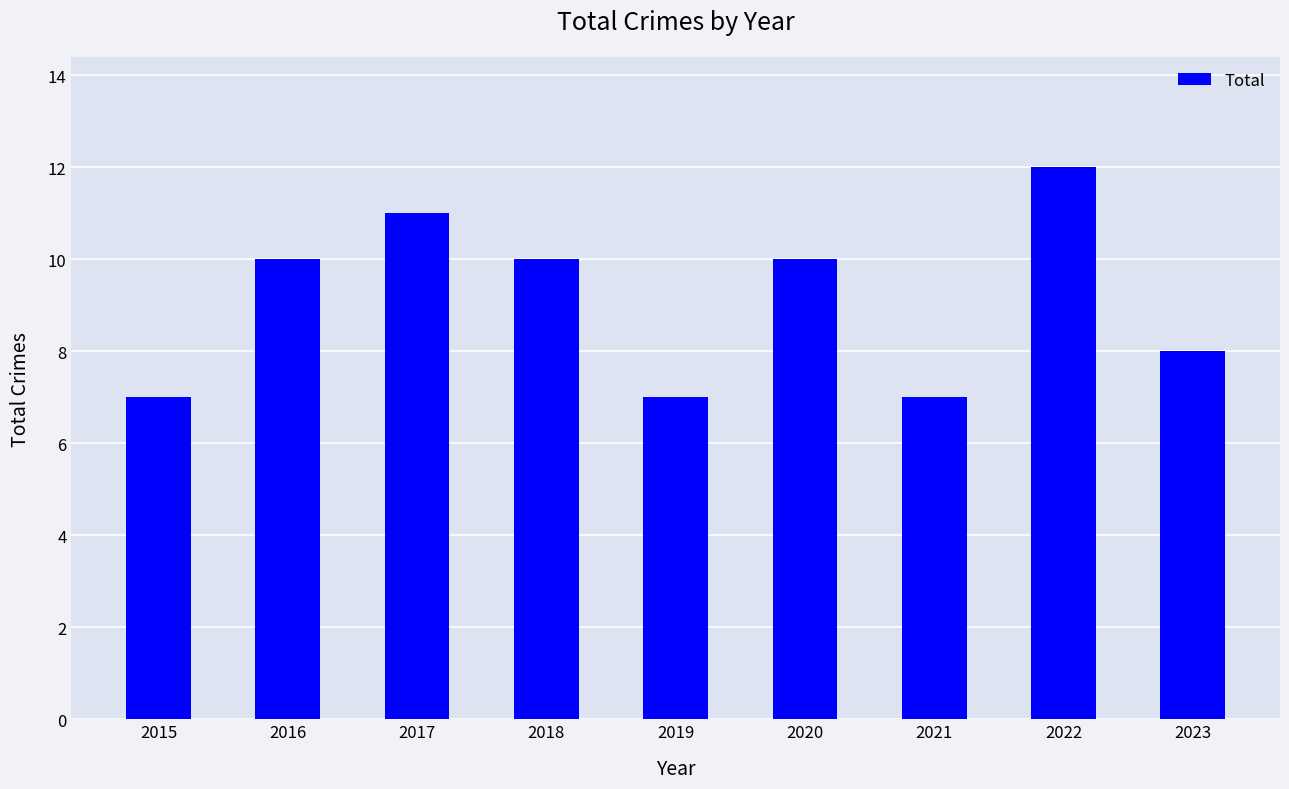

True or false: the data shows 10 at 2016.

True